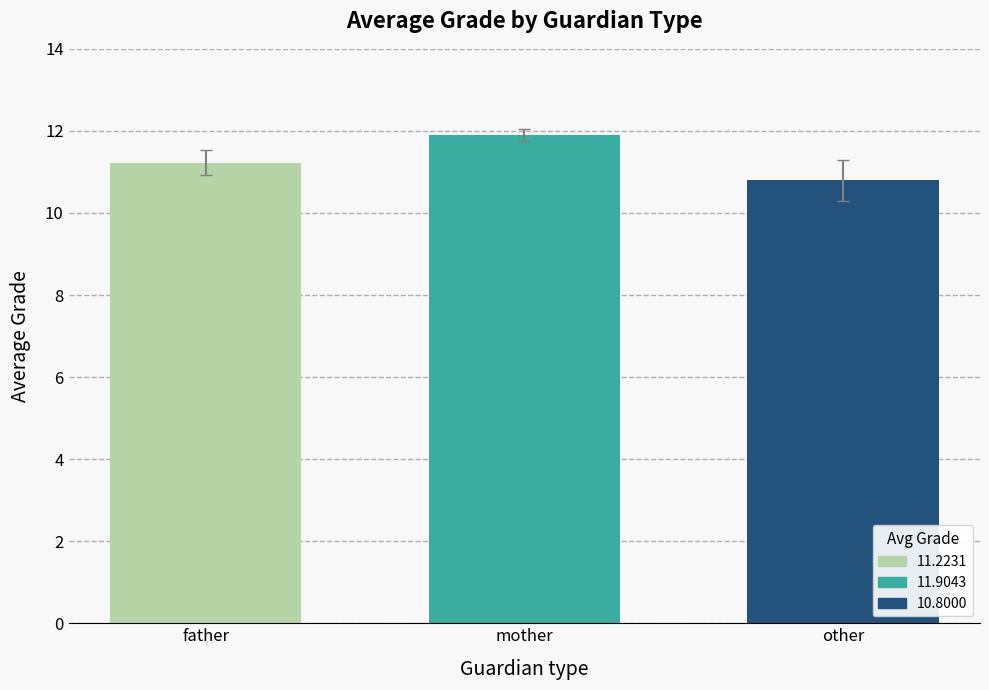

What is the minimum value shown in the chart?

10.8